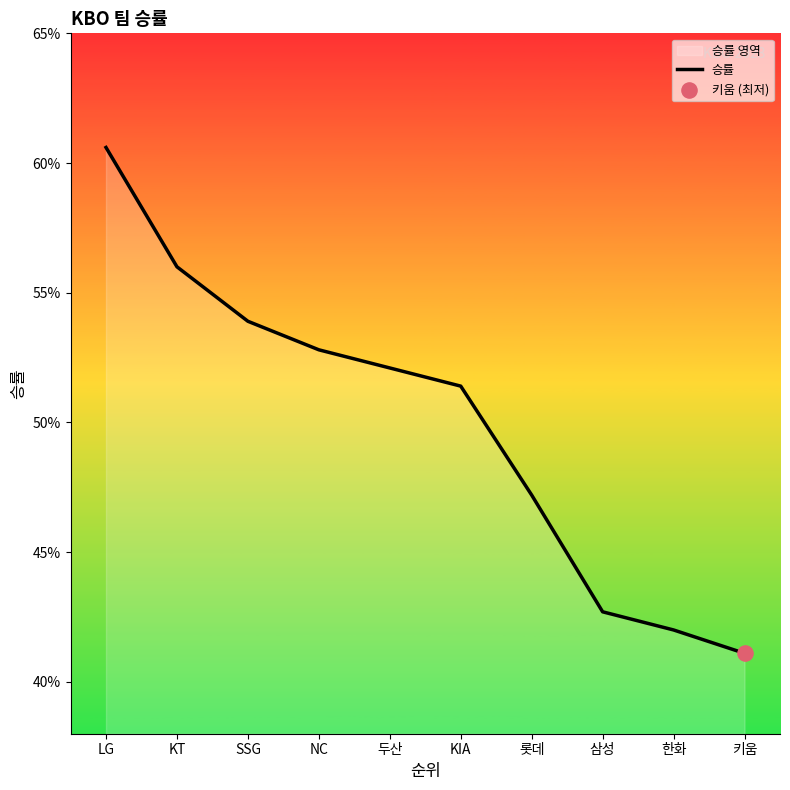

Between 한화 and 두산, which is larger?

두산